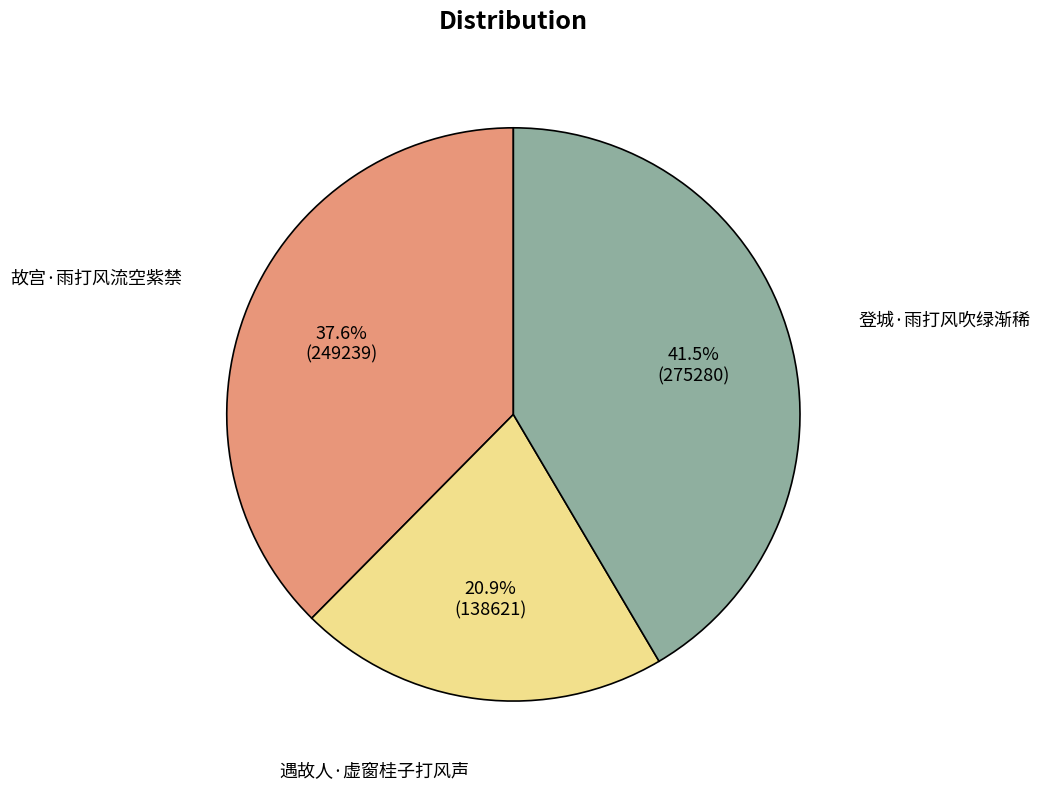

Which slice is the largest?

登城·雨打风吹绿渐稀